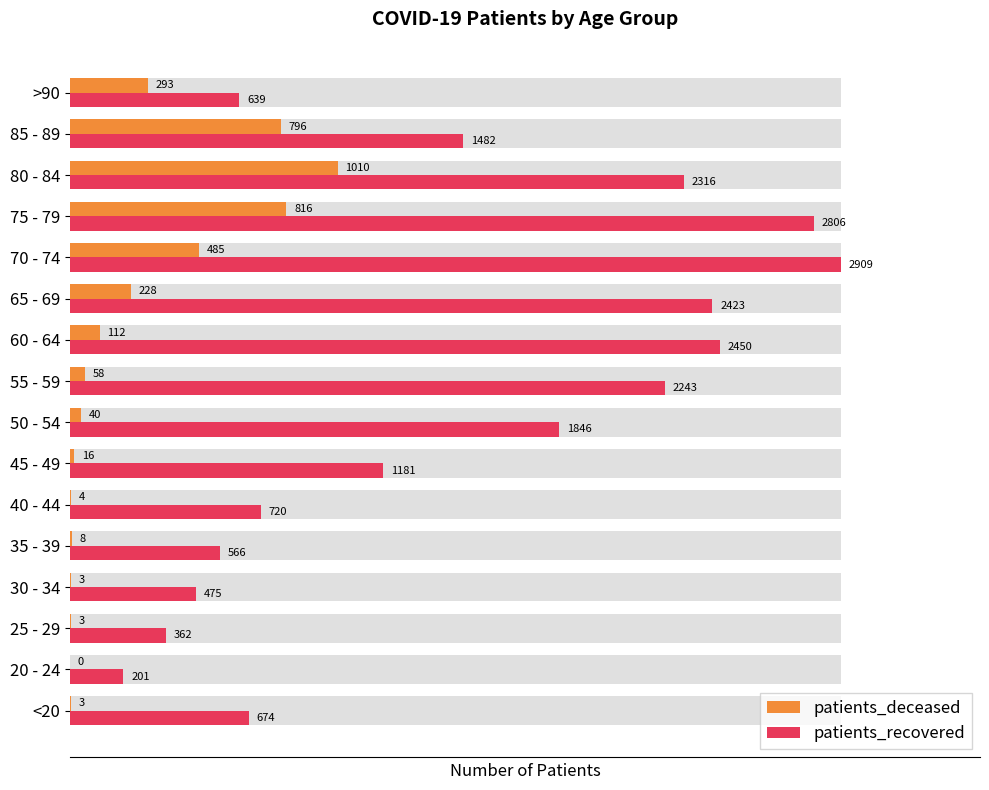

How many data points in patients_recovered are less than 1482?

8